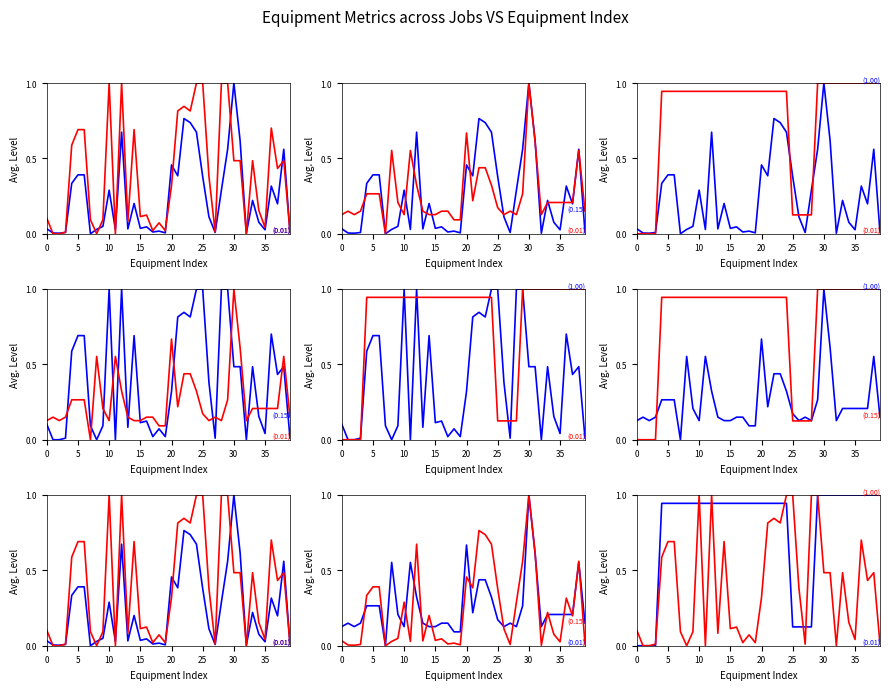

The value of sort_order_equipment_total at 17 is 0.3. True or false?

False